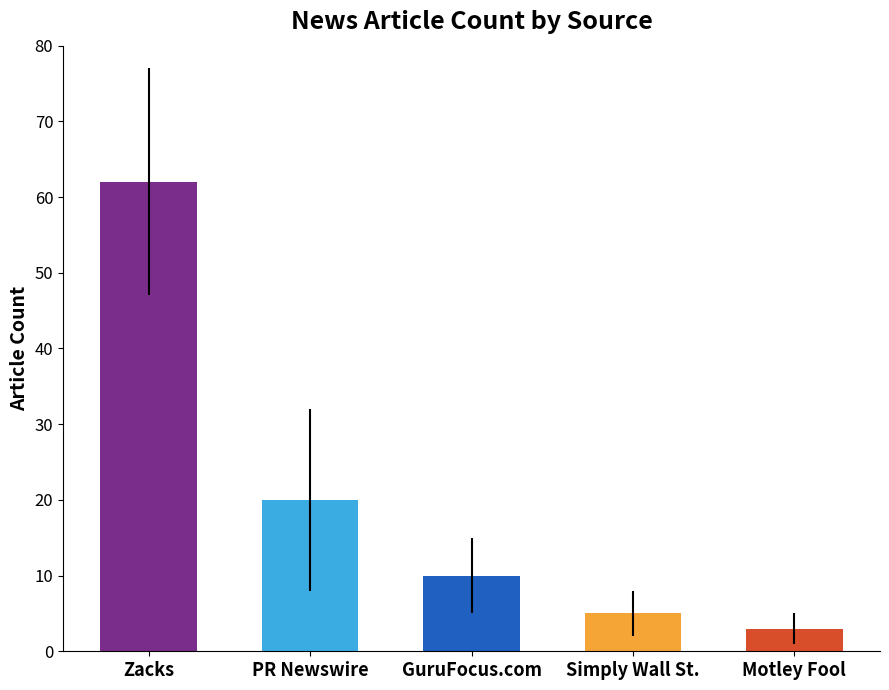

Reading left to right, what are all the values shown in this chart?

Zacks=62	PR Newswire=20	GuruFocus.com=10	Simply Wall St.=5	Motley Fool=3